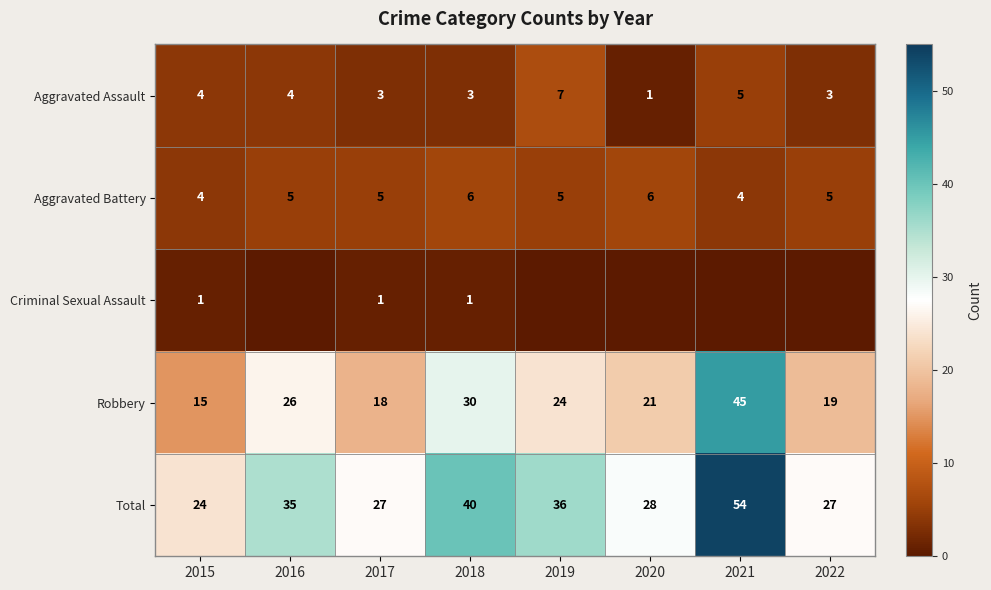

What is the difference between the Total values at 2018 and 2017?

13